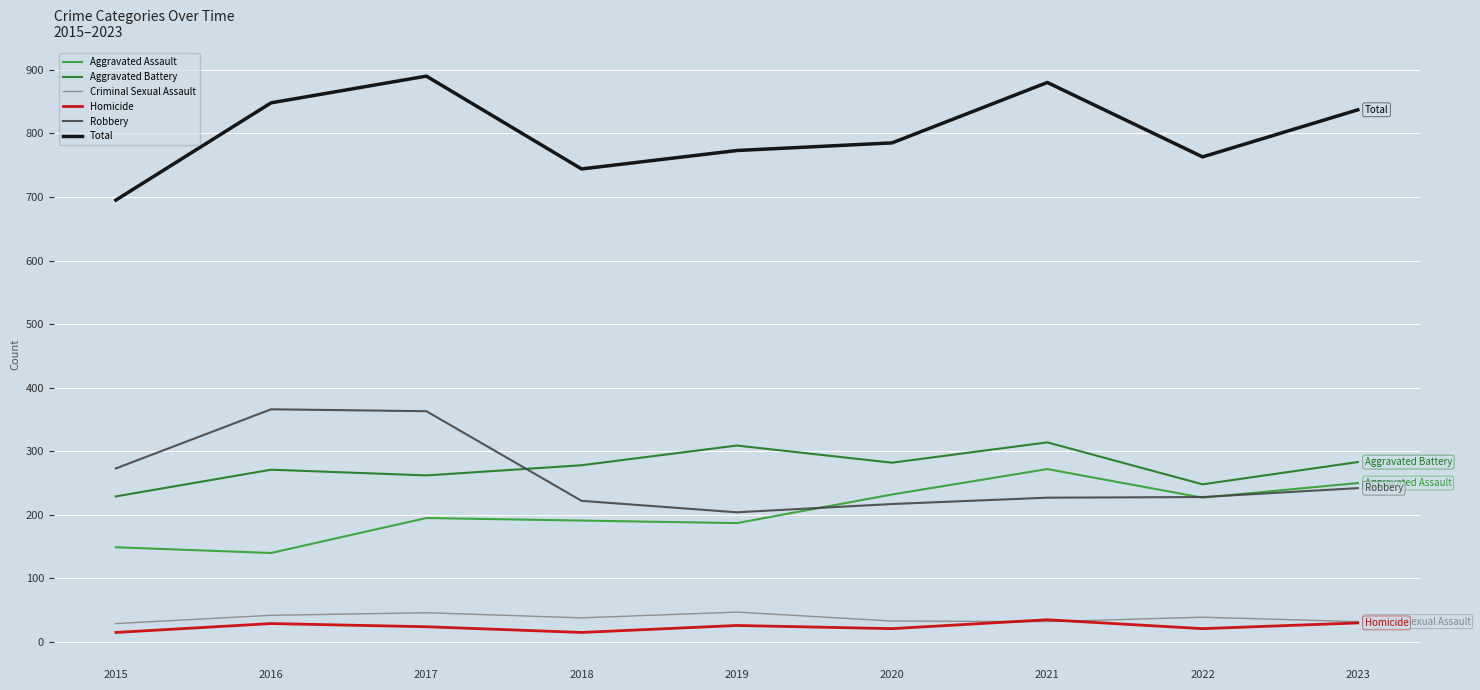

Does the chart display data point markers on the line(s)?

No